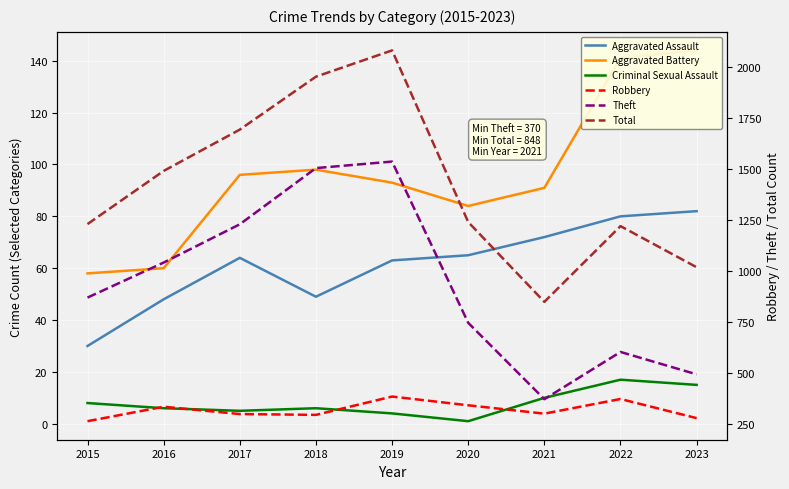

List the labels in order of Criminal Sexual Assault value, largest first.

2022, 2023, 2021, 2015, 2016, 2018, 2017, 2019, 2020